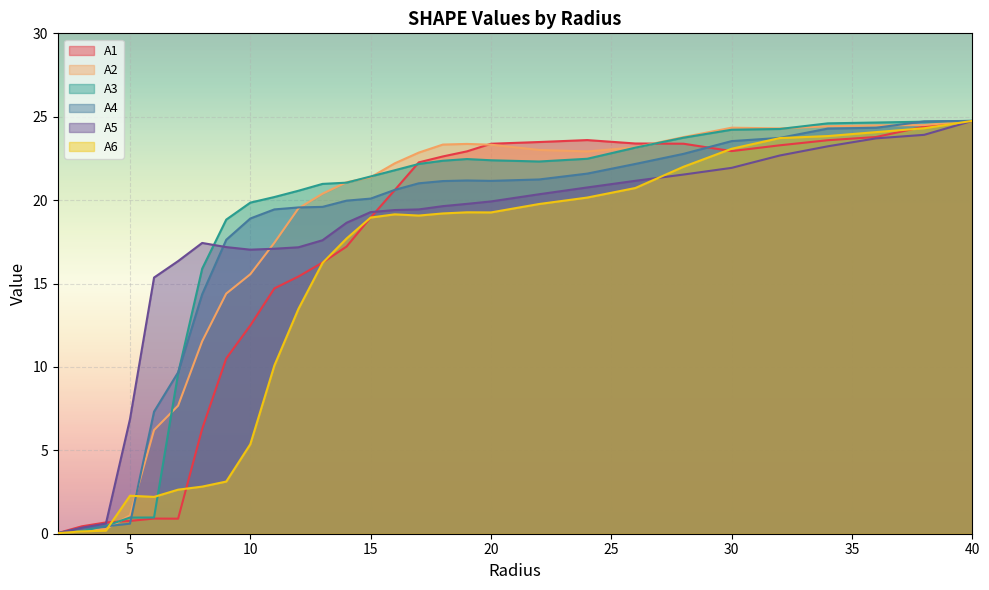

Reading left to right, what are all the values shown in this chart?

A1: 2.0=0.0	3.0=0.4	4.0=0.7	5.0=0.8	6.0=0.9	7.0=0.9	8.0=6.3	9.0=10.5	10.0=12.5	11.0=14.7	12.0=15.4	13.0=16.3	14.0=17.2	15.0=19.0	16.0=20.6	17.0=22.3	18.0=22.6	19.0=22.9	20.0=23.4	22.0=23.5	24.0=23.6	26.0=23.4	28.0=23.4	30.0=22.9	32.0=23.3	34.0=23.6	36.0=23.8	38.0=24.4	40.0=24.8
A2: 2.0=0.0	3.0=0.2	4.0=0.3	5.0=1.1	6.0=6.2	7.0=7.7	8.0=11.5	9.0=14.4	10.0=15.6	11.0=17.4	12.0=19.5	13.0=20.4	14.0=21.1	15.0=21.4	16.0=22.2	17.0=22.9	18.0=23.3	19.0=23.4	20.0=23.3	22.0=23.0	24.0=22.9	26.0=23.2	28.0=23.8	30.0=24.3	32.0=24.3	34.0=24.4	36.0=24.5	38.0=24.5	40.0=24.8
A3: 2.0=0.0	3.0=0.2	4.0=0.5	5.0=1.0	6.0=1.0	7.0=9.6	8.0=15.9	9.0=18.8	10.0=19.9	11.0=20.2	12.0=20.6	13.0=21.0	14.0=21.0	15.0=21.4	16.0=21.8	17.0=22.2	18.0=22.4	19.0=22.5	20.0=22.4	22.0=22.3	24.0=22.5	26.0=23.1	28.0=23.7	30.0=24.2	32.0=24.3	34.0=24.6	36.0=24.7	38.0=24.7	40.0=24.8
A4: 2.0=0.0	3.0=0.3	4.0=0.4	5.0=0.6	6.0=7.3	7.0=9.7	8.0=14.4	9.0=17.6	10.0=18.9	11.0=19.4	12.0=19.6	13.0=19.6	14.0=20.0	15.0=20.1	16.0=20.6	17.0=21.0	18.0=21.1	19.0=21.2	20.0=21.2	22.0=21.2	24.0=21.6	26.0=22.2	28.0=22.8	30.0=23.5	32.0=23.7	34.0=24.3	36.0=24.3	38.0=24.7	40.0=24.8
A5: 2.0=0.0	3.0=0.4	4.0=0.6	5.0=6.9	6.0=15.4	7.0=16.3	8.0=17.4	9.0=17.2	10.0=17.0	11.0=17.1	12.0=17.2	13.0=17.6	14.0=18.6	15.0=19.3	16.0=19.4	17.0=19.4	18.0=19.6	19.0=19.8	20.0=19.9	22.0=20.4	24.0=20.8	26.0=21.2	28.0=21.5	30.0=21.9	32.0=22.7	34.0=23.2	36.0=23.7	38.0=23.9	40.0=24.8
A6: 2.0=0.0	3.0=0.1	4.0=0.2	5.0=2.3	6.0=2.2	7.0=2.6	8.0=2.8	9.0=3.1	10.0=5.4	11.0=10.1	12.0=13.5	13.0=16.2	14.0=17.7	15.0=19.0	16.0=19.1	17.0=19.1	18.0=19.2	19.0=19.3	20.0=19.3	22.0=19.8	24.0=20.2	26.0=20.7	28.0=22.0	30.0=23.1	32.0=23.7	34.0=23.8	36.0=24.1	38.0=24.3	40.0=24.8